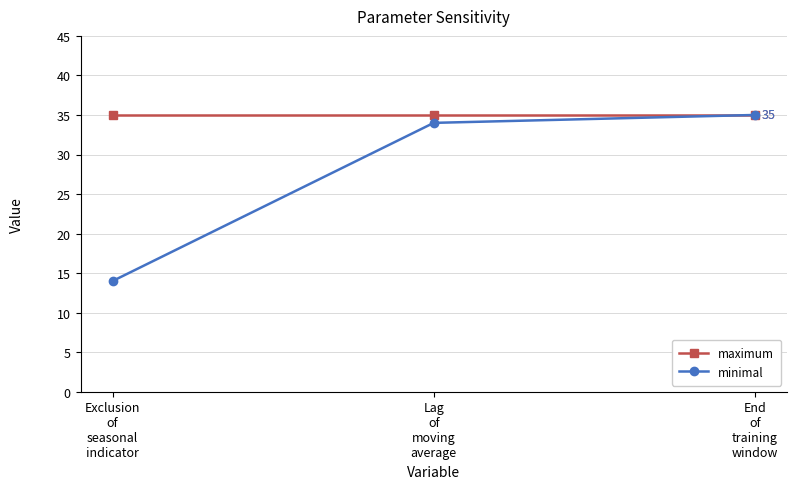

Which series has the largest total across all categories?

maximum